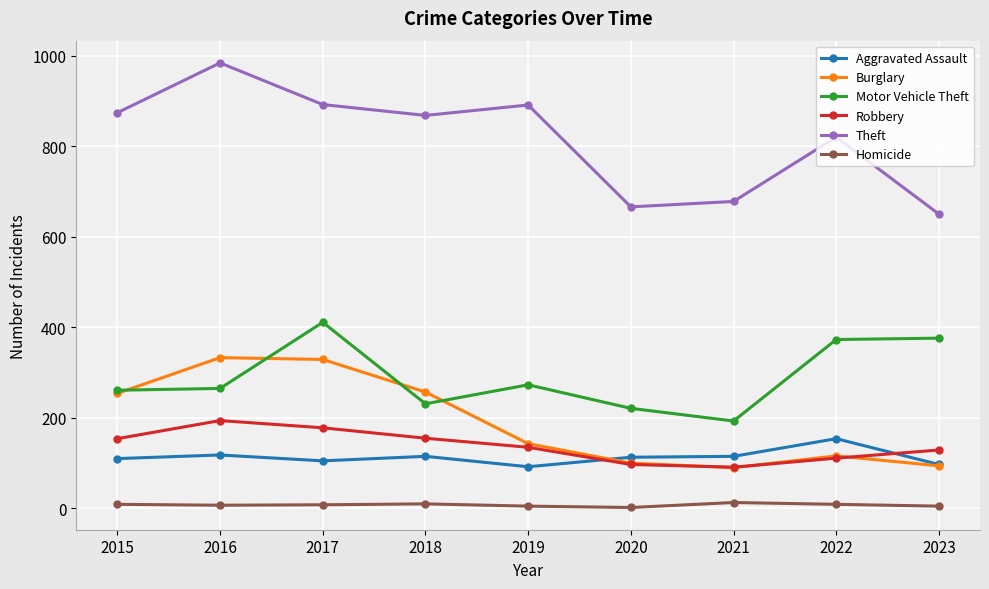

Which series has the widest spread of values?

Theft